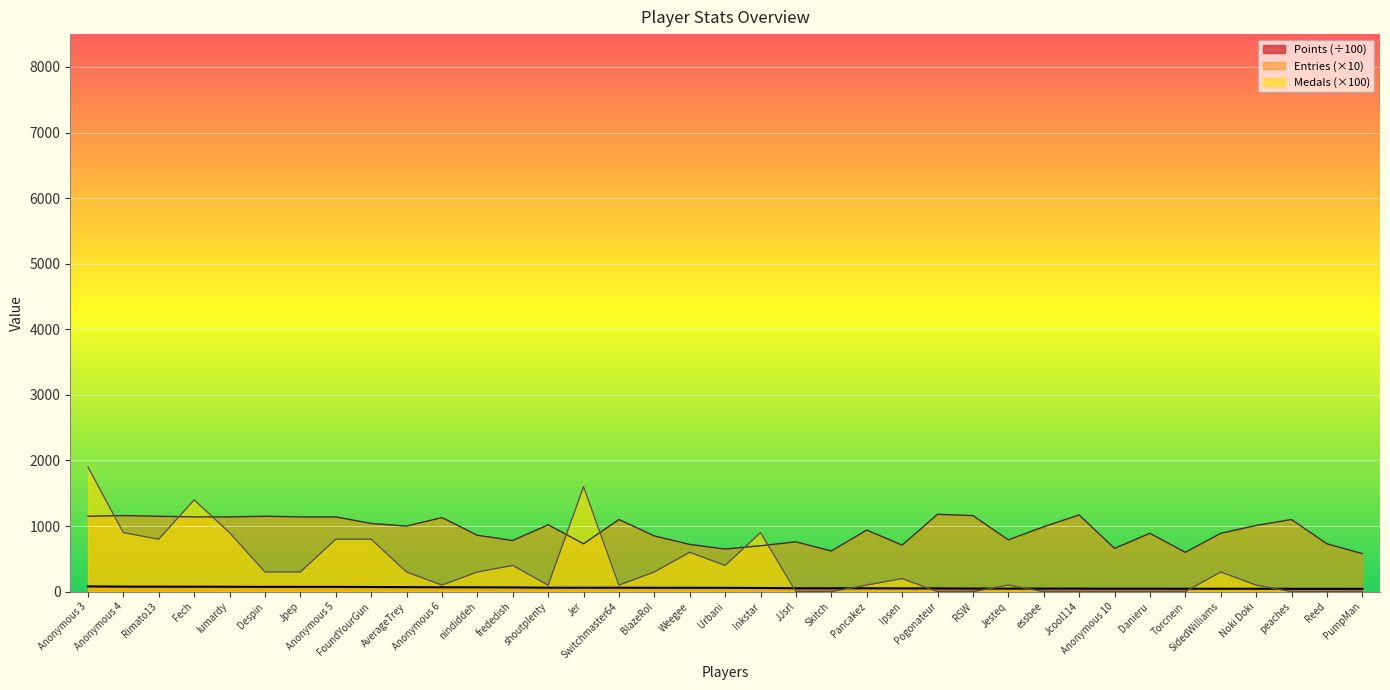

Is the value of Entries at Fech greater than the value of Points at essbee?

Yes